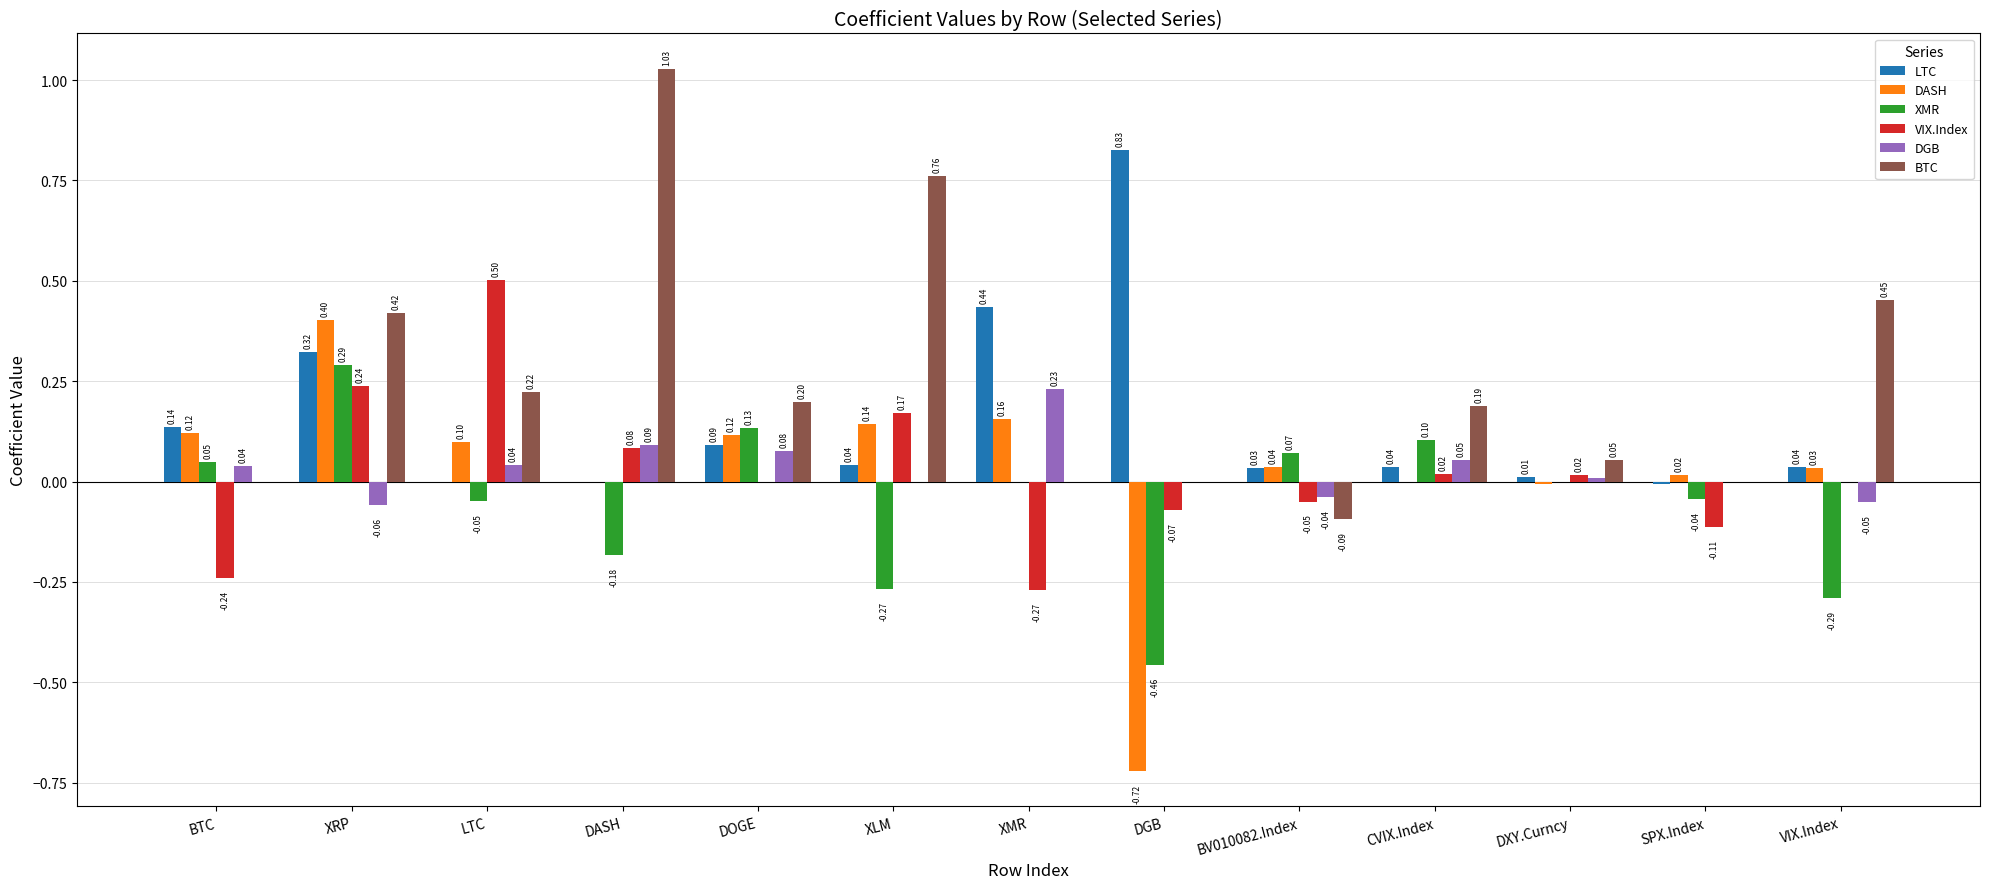

Between XLM and XMR, which series saw the biggest shift?

BTC